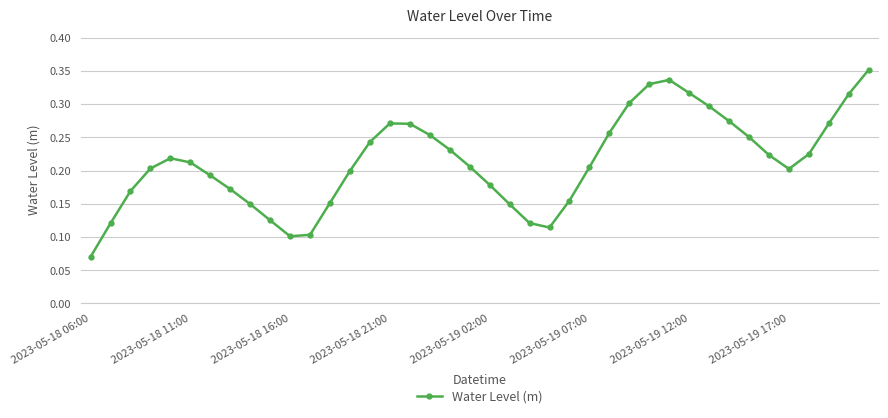

True or false: the data has more than 0 interior local peaks.

True